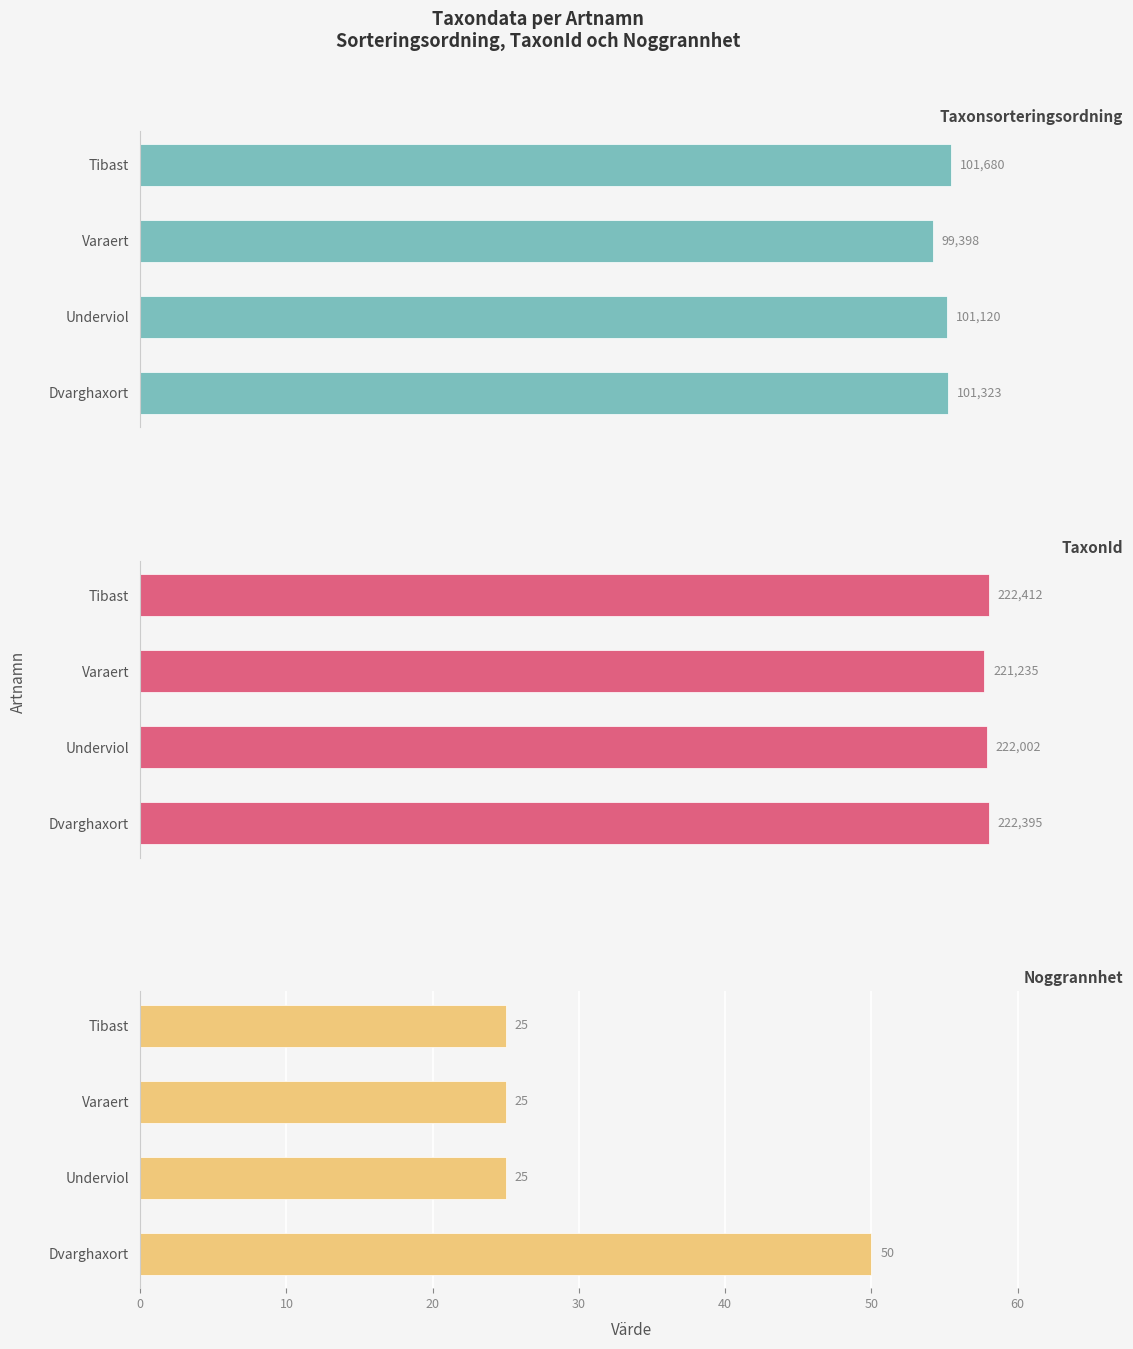

How many bars are there in total?

12